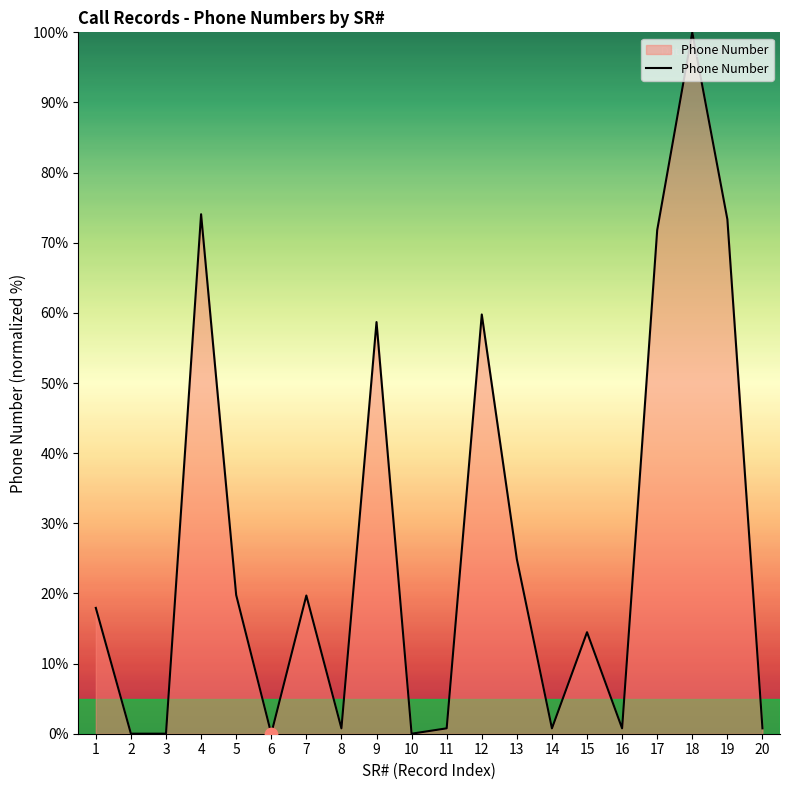

What is the ratio of the value at 13 to the value at 1?

1.4